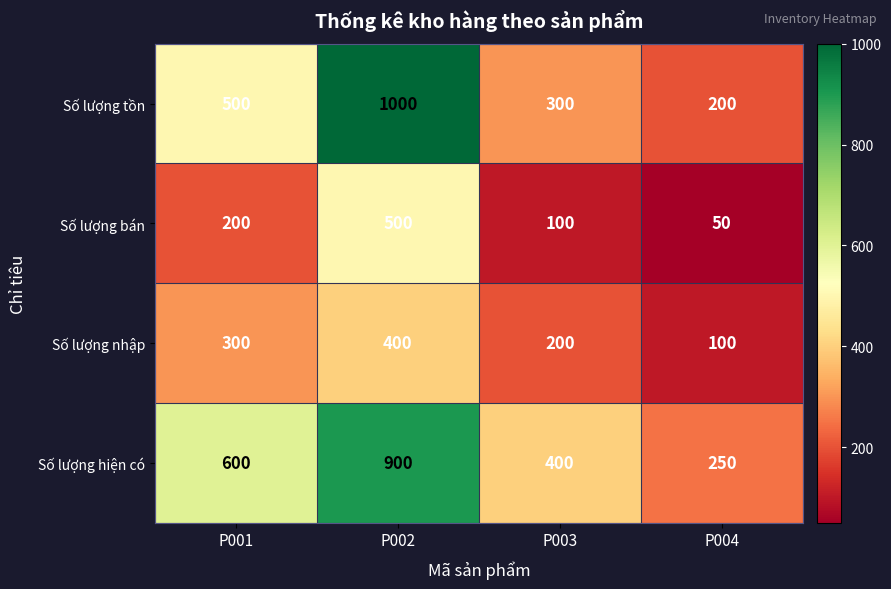

How many categories are shown in the chart?

4